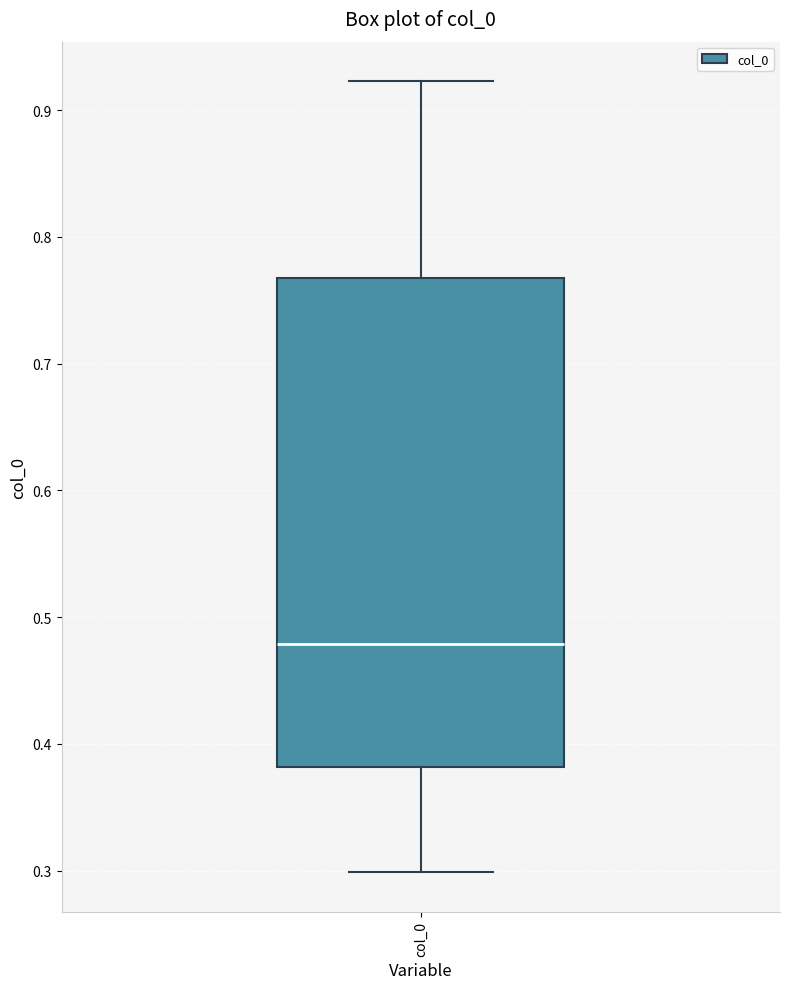

Read this box plot against the y-axis: the position of the median line, the range covered by the box, and the ends of both whiskers. The values are not printed on the chart, so give them approximately, as read against the axis.

median 0.48, box 0.38 to 0.77, whiskers 0.30 to 0.92